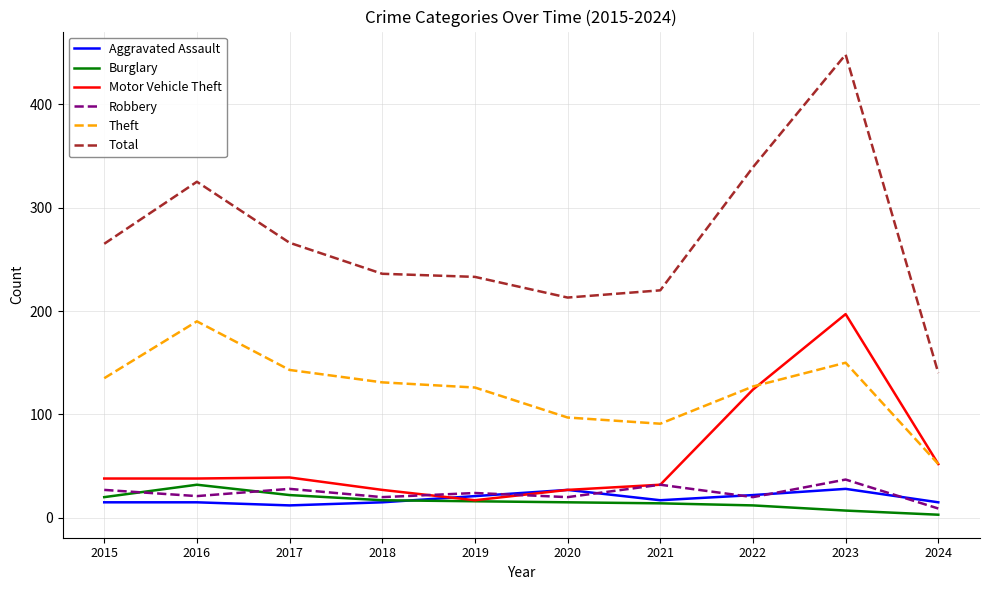

What is the sum of all Aggravated Assault values?

187